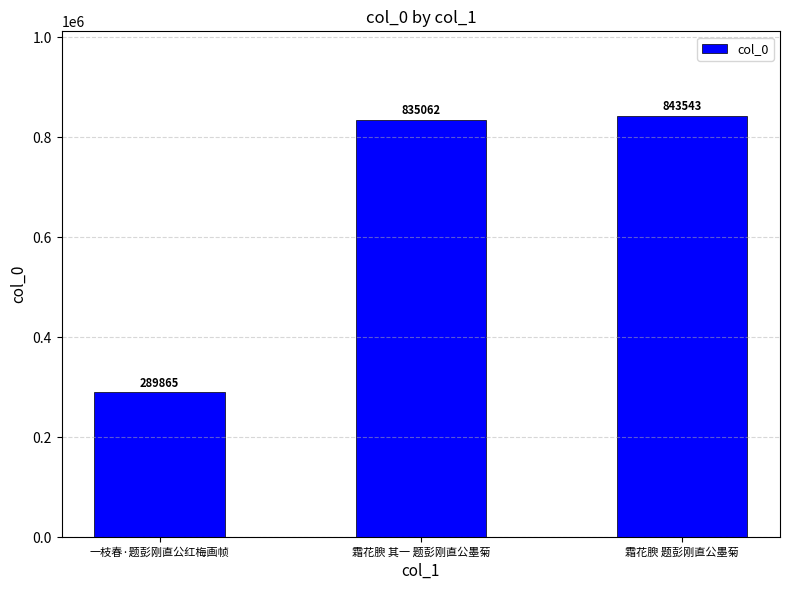

What is the average value?

656157